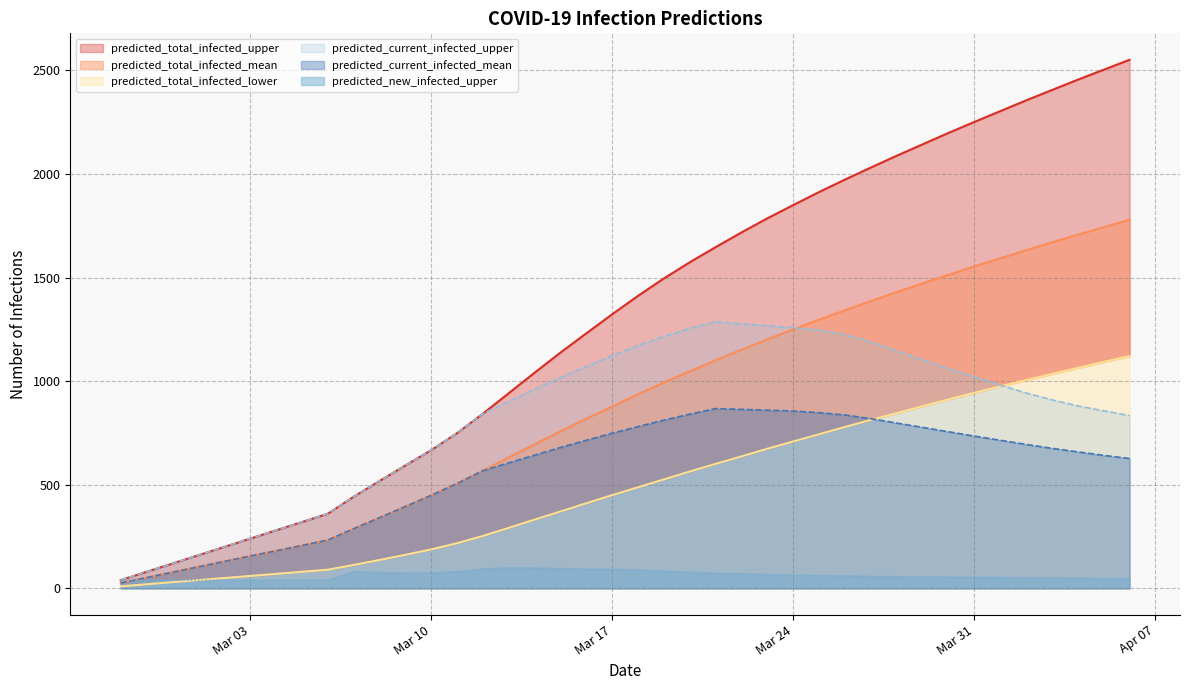

At how many categories does at least one series exceed 1850?

13